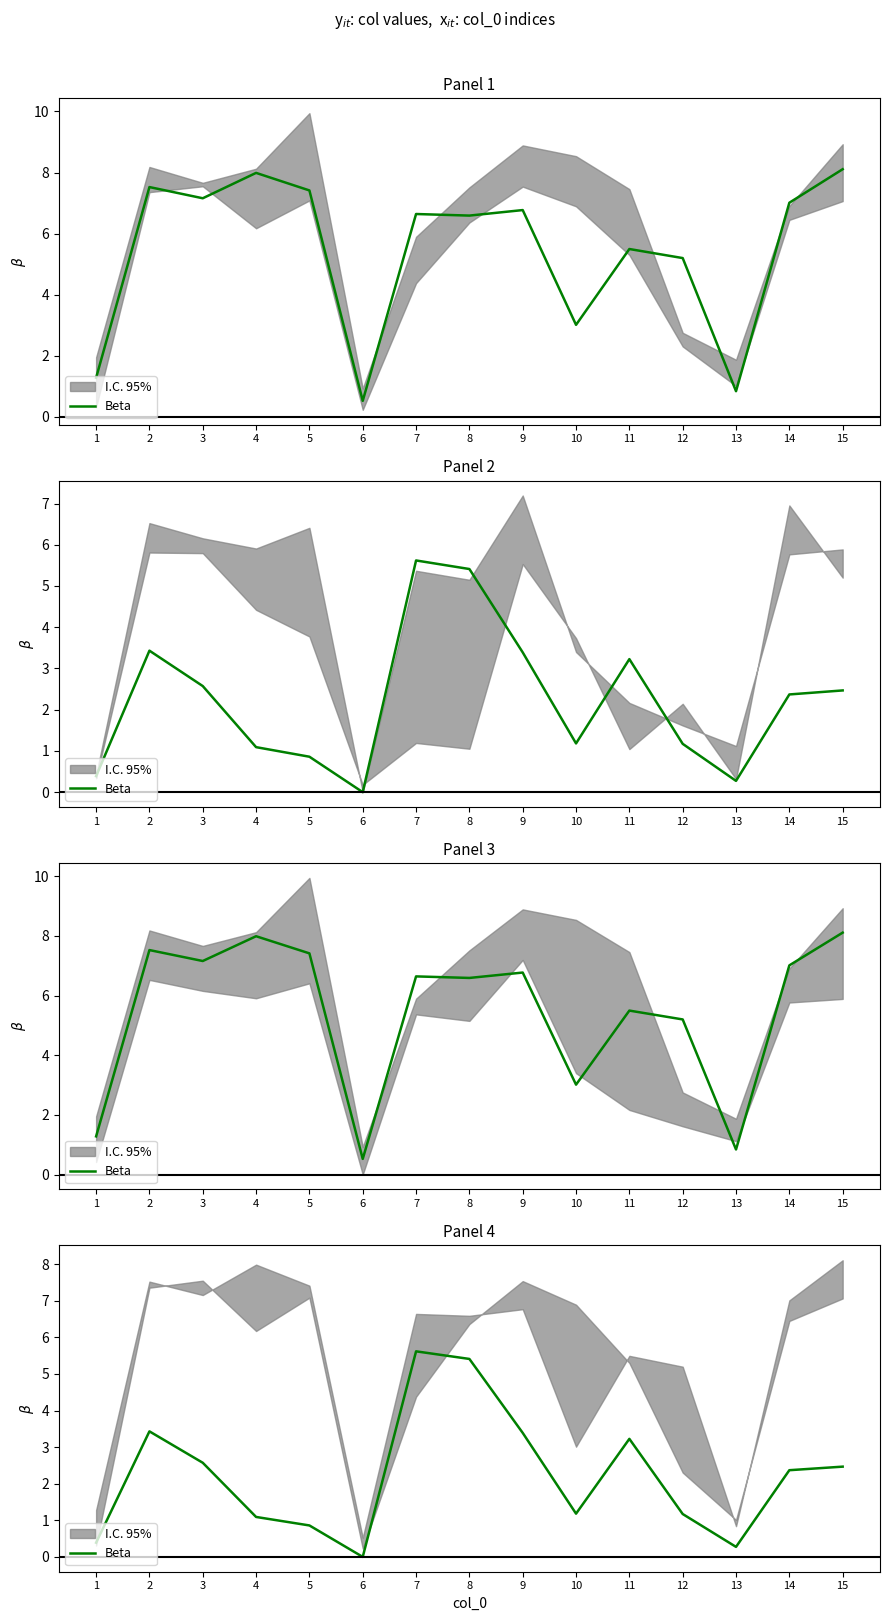

Which has a higher value, 12 or 7?

7